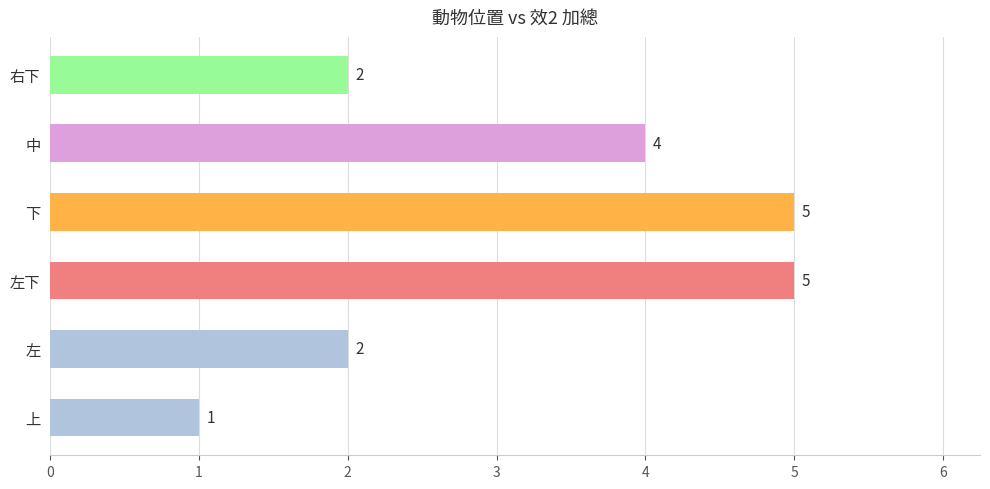

What is the ratio of the value at 中 to the value at 右下?

2.0